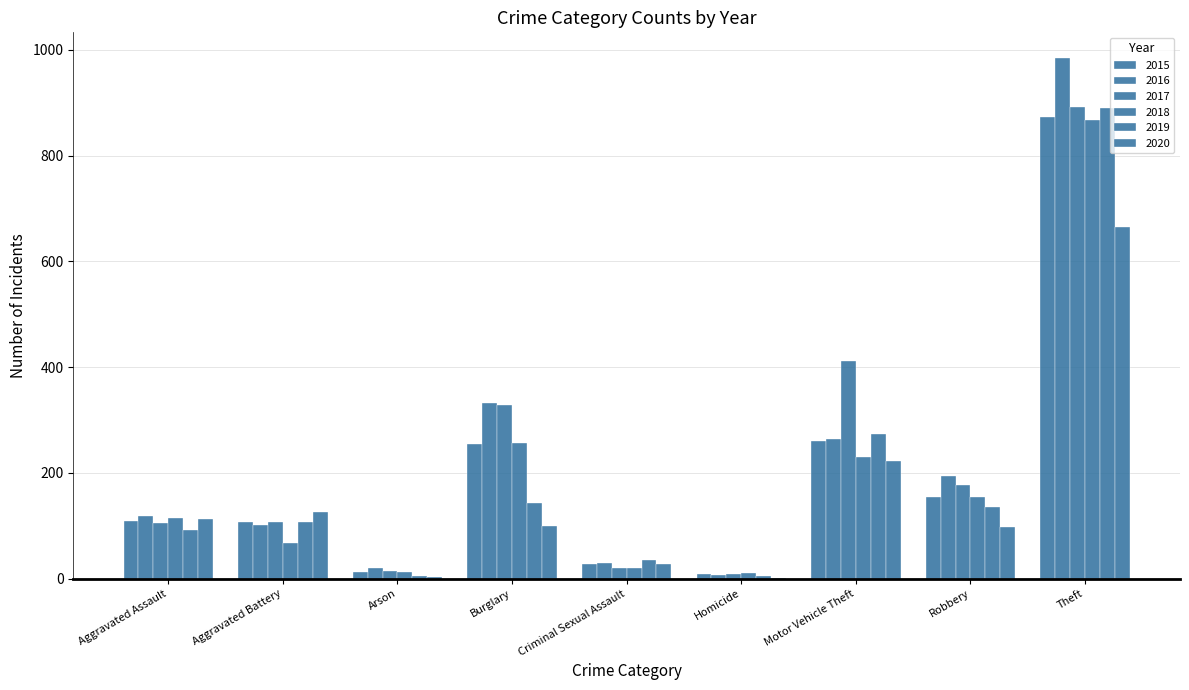

How many series are shown in this chart?

6